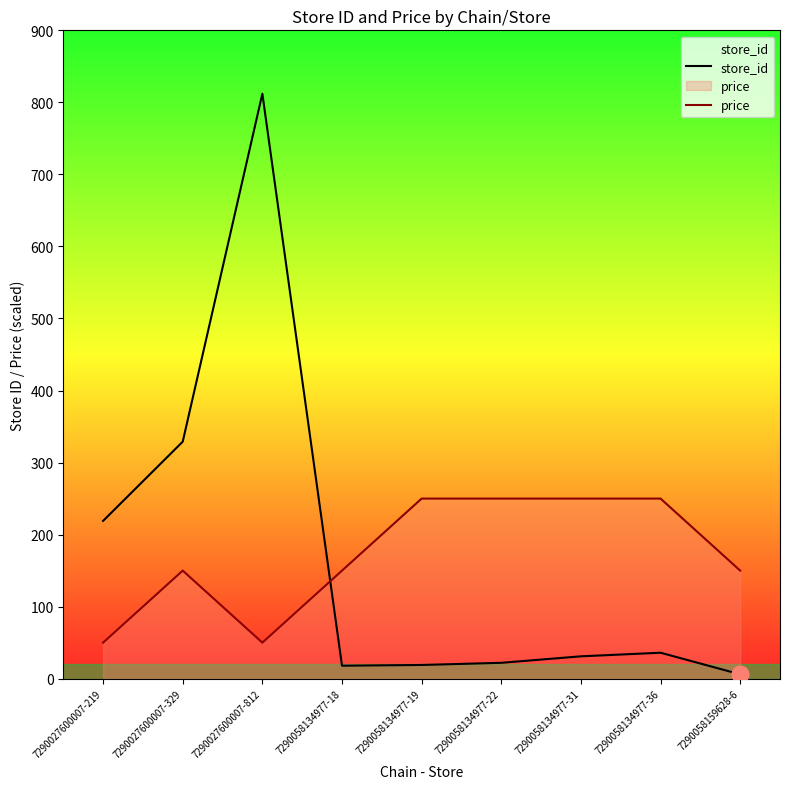

Is the value of price at 7290058134977-22 greater than the value of store_id at 7290058159628-6?

Yes